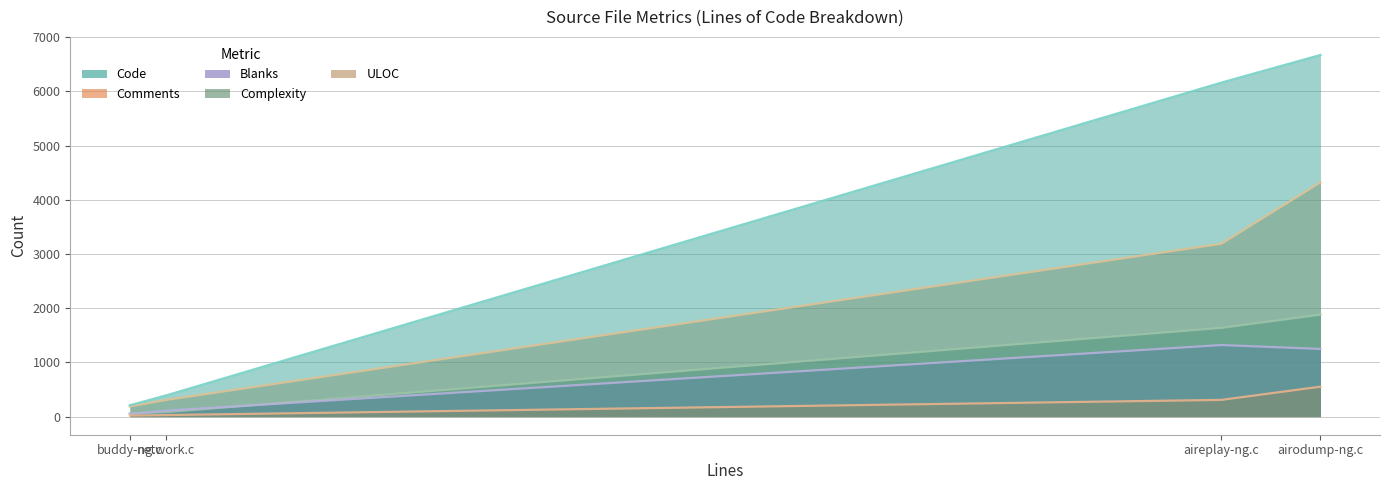

Which category has the lowest value across all series?

buddy-ng.c